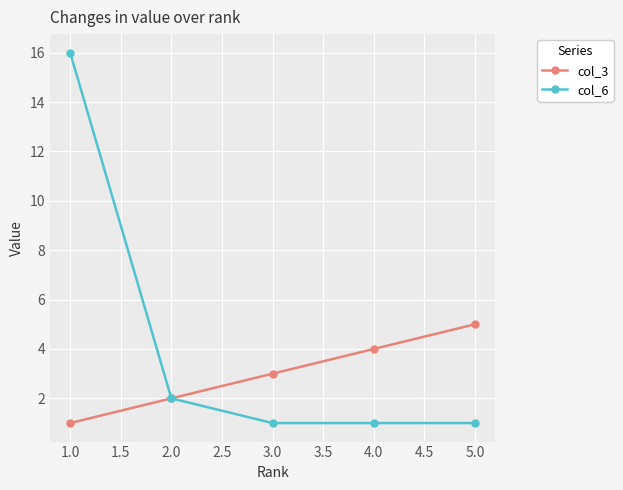

What are all the series names shown in the legend?

col_3, col_6